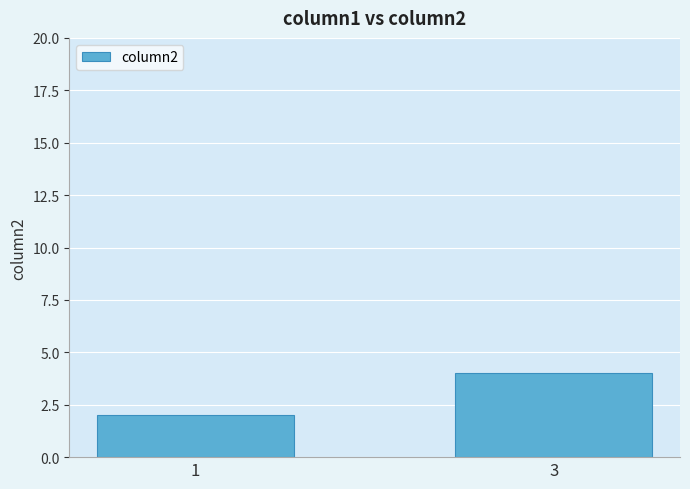

Are the bars horizontal?

No